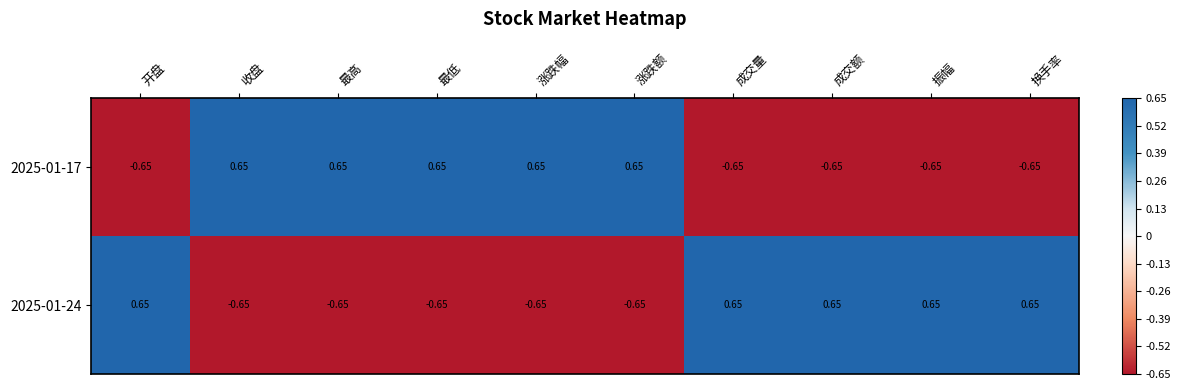

At which label does 2025-01-24 first exceed 0?

开盘